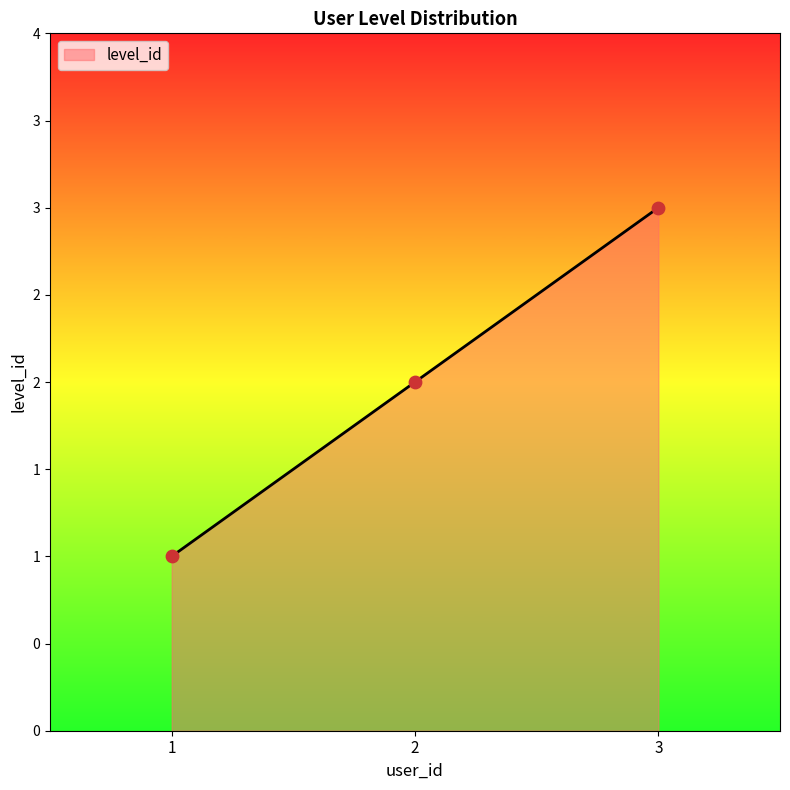

Is this an area chart (filled region under the line)?

Yes